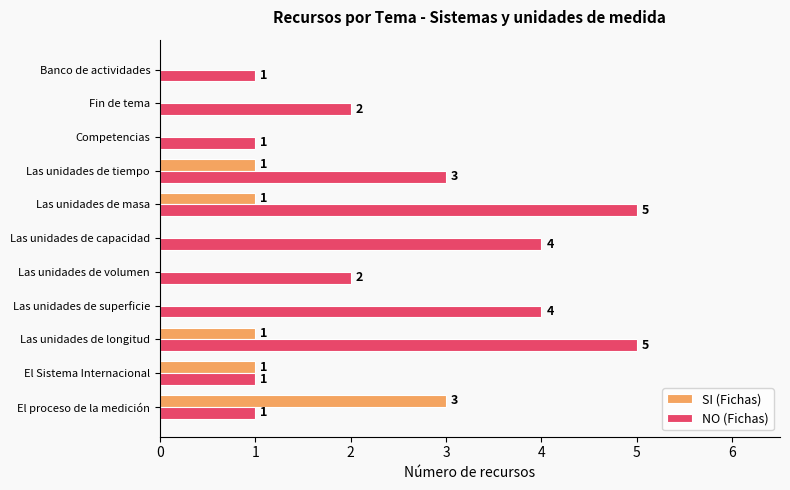

Which series has the largest total across all categories?

NO (Fichas)